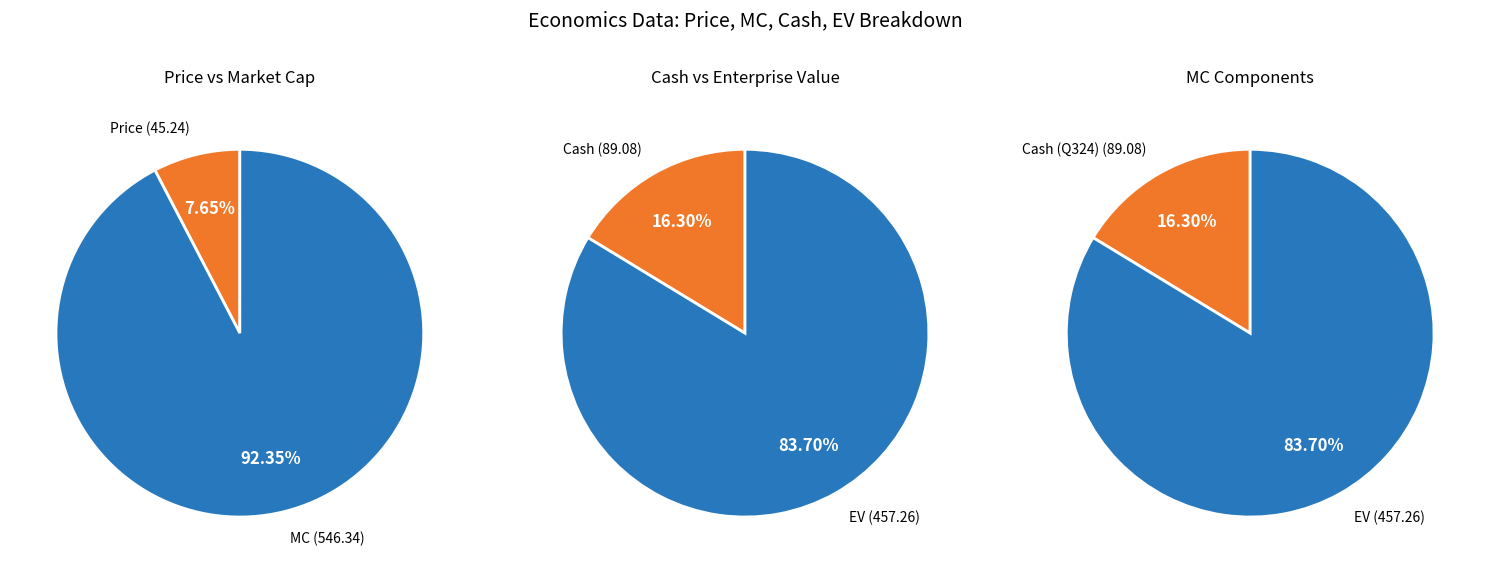

What is the largest slice in the pie chart?

MC